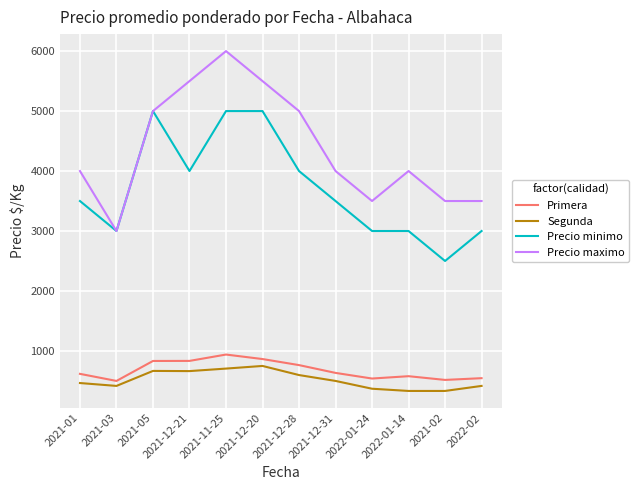

What is the difference between the highest and lowest values at 2021-01?

3535